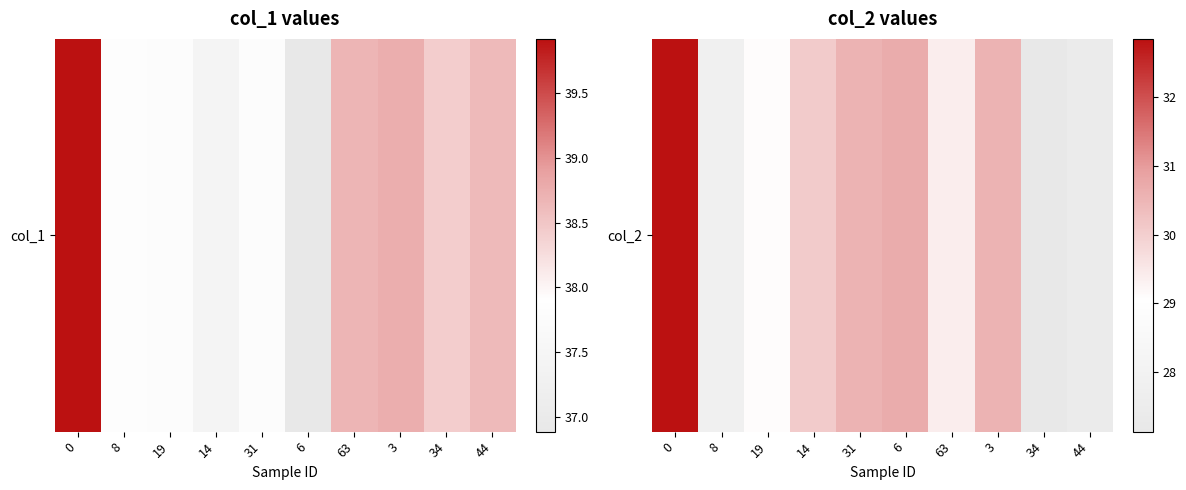

List the labels in order of value, smallest first.

34, 44, 8, 19, 63, 14, 31, 3, 6, 0